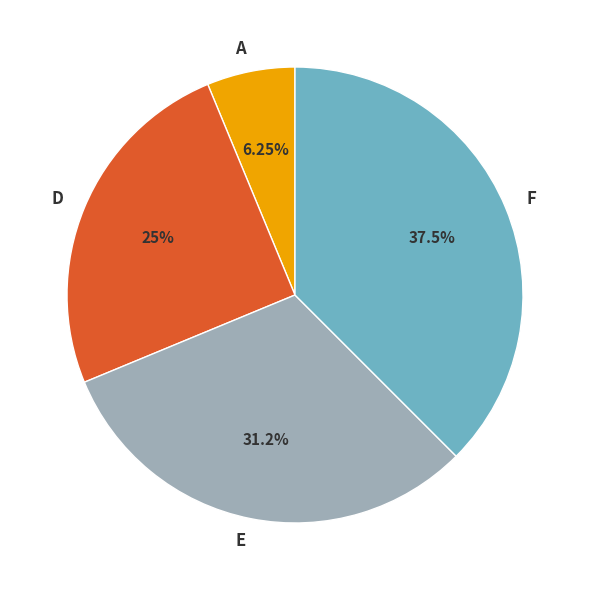

What is the ratio of the value at E to the value at F?

0.8